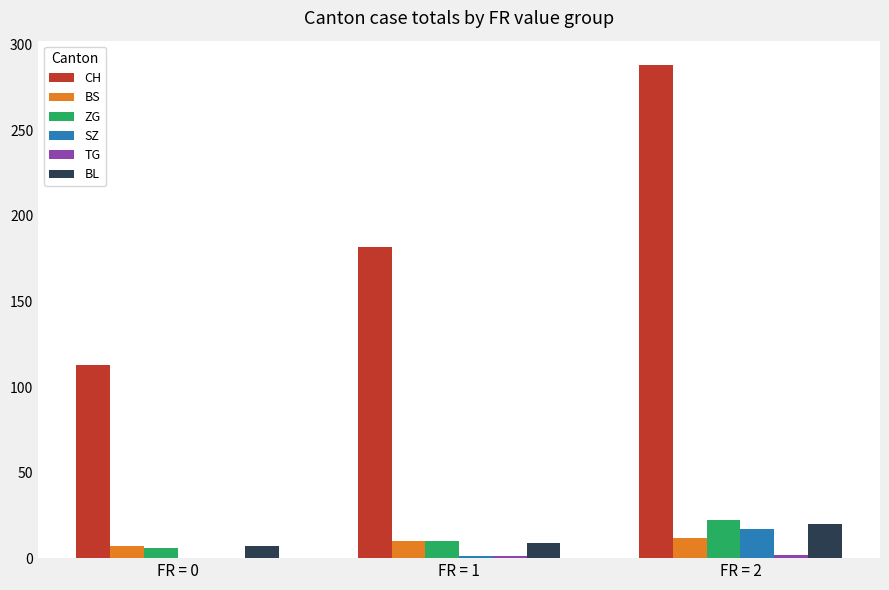

How many categories are shown in the chart?

3